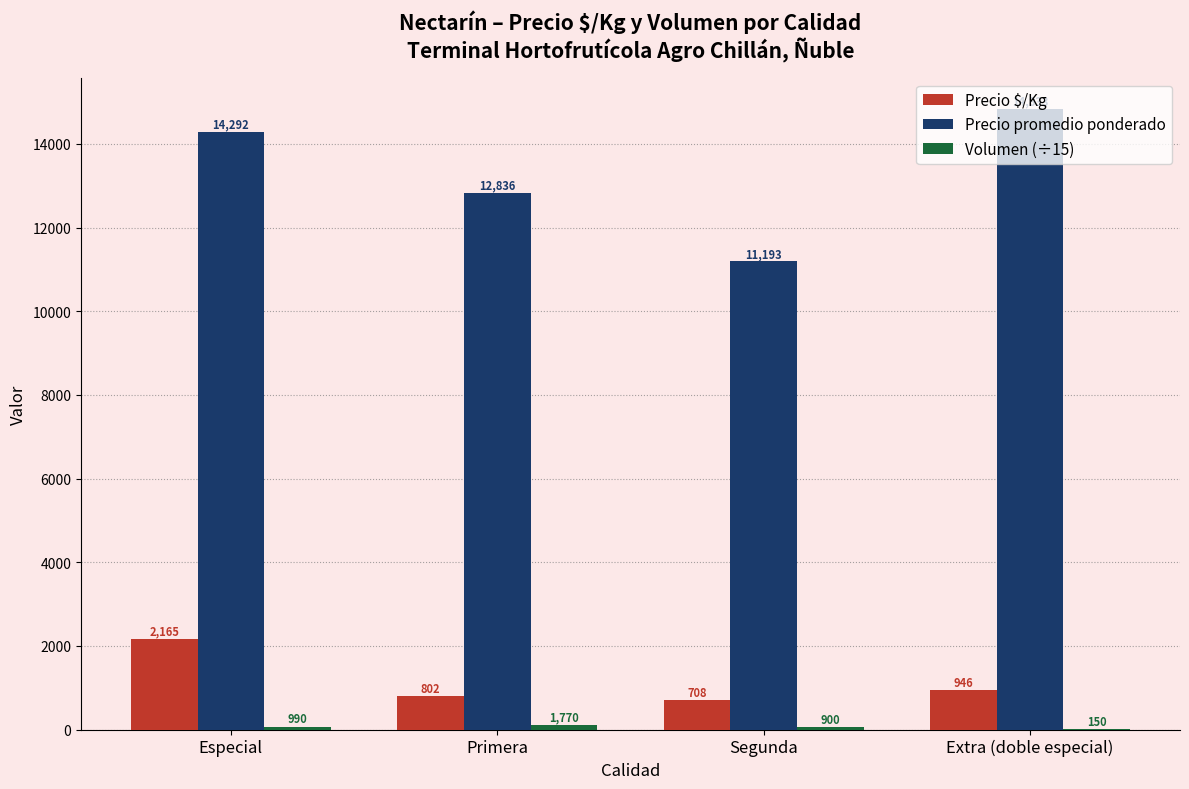

How many groups of bars are there?

4